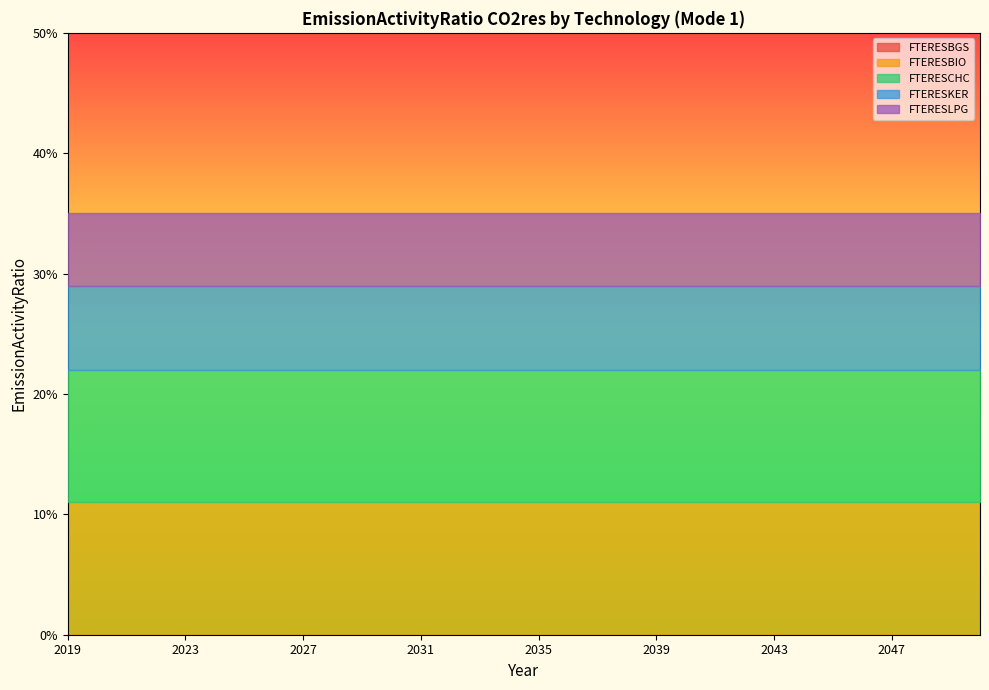

True or false: FTERESLPG and FTERESBGS cross at least once.

False